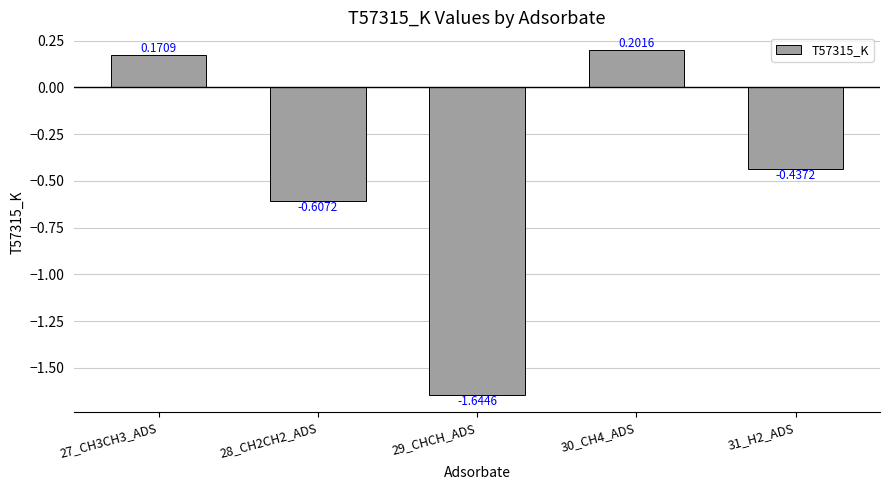

Which has a higher value, 28_CH2CH2_ADS or 27_CH3CH3_ADS?

27_CH3CH3_ADS